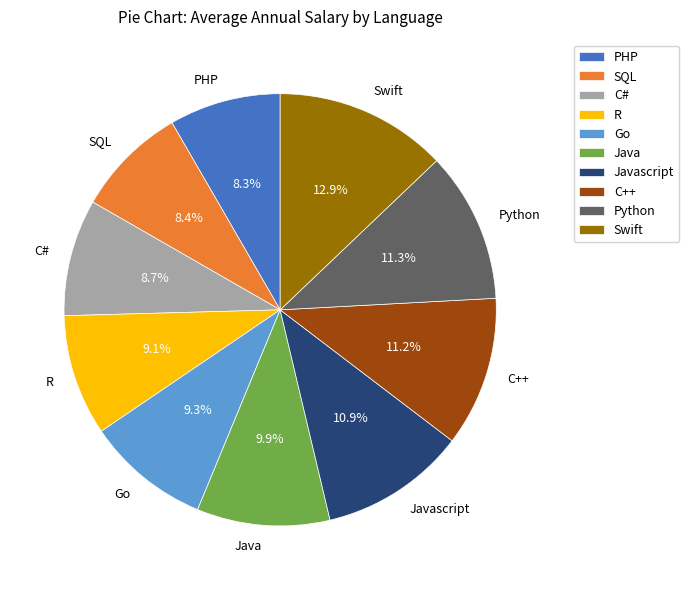

Is the sum of C++ and R greater than half?

No